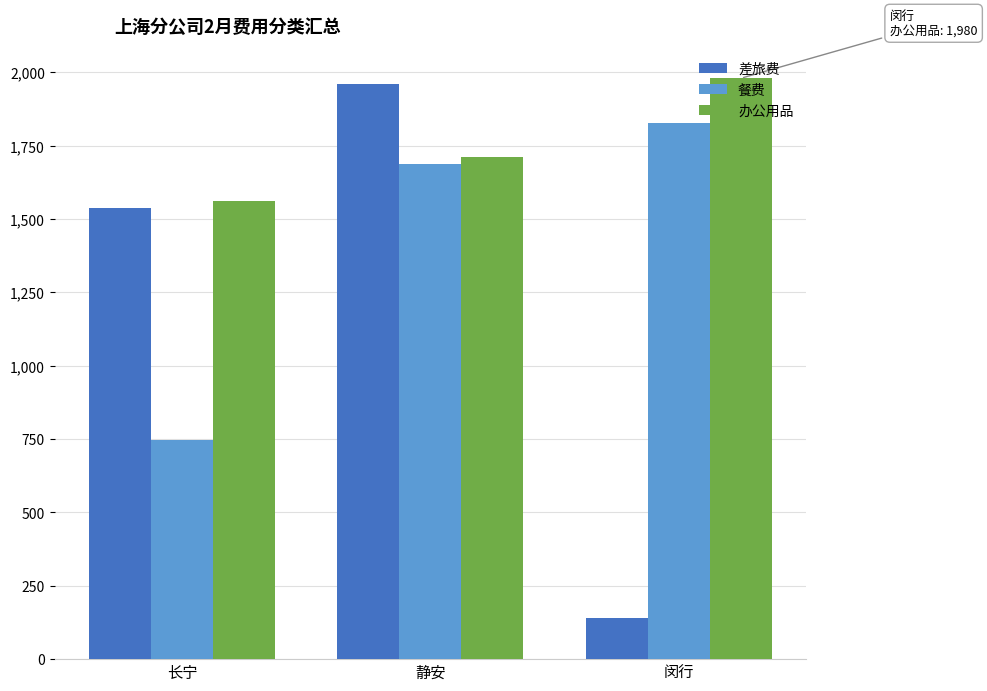

Which series has the largest total across all categories?

办公用品